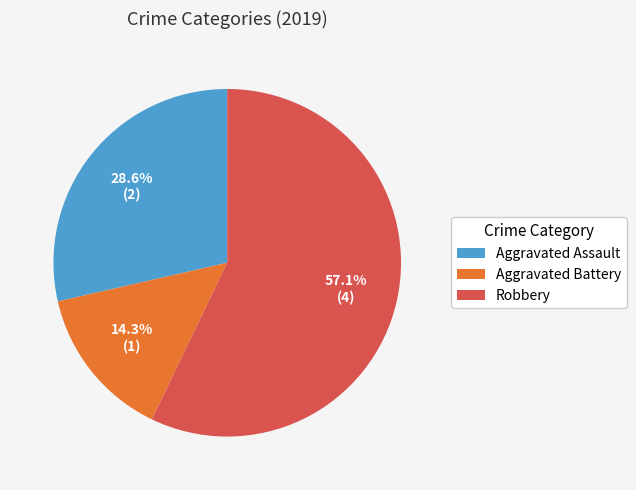

True or false: Robbery accounts for 72% of the total.

False